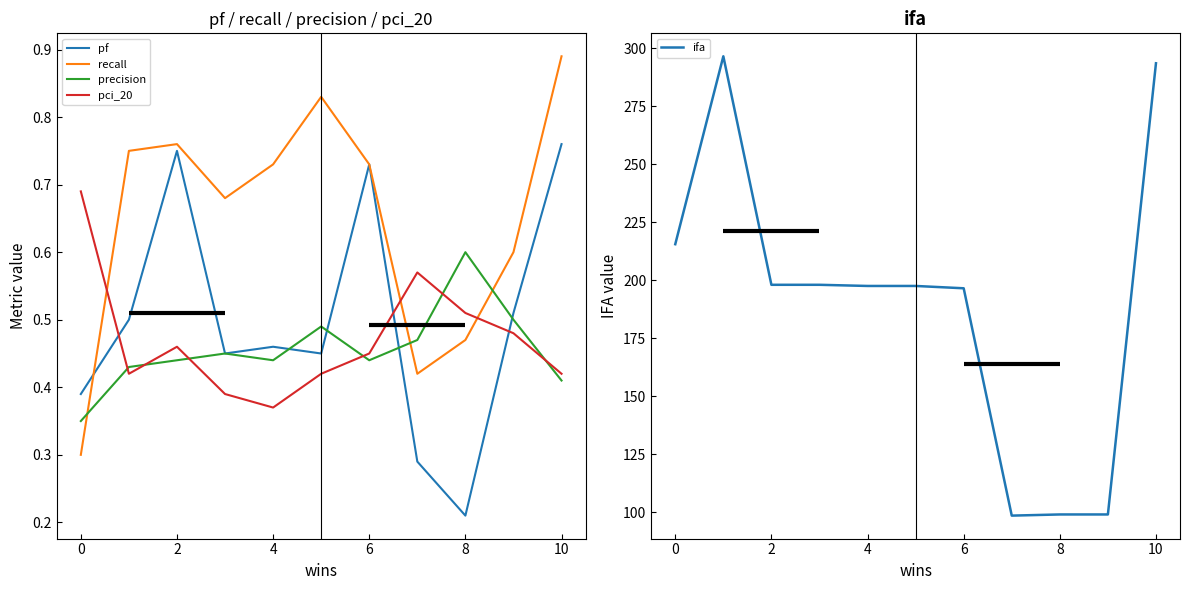

Which series has the largest range (max minus min)?

ifa